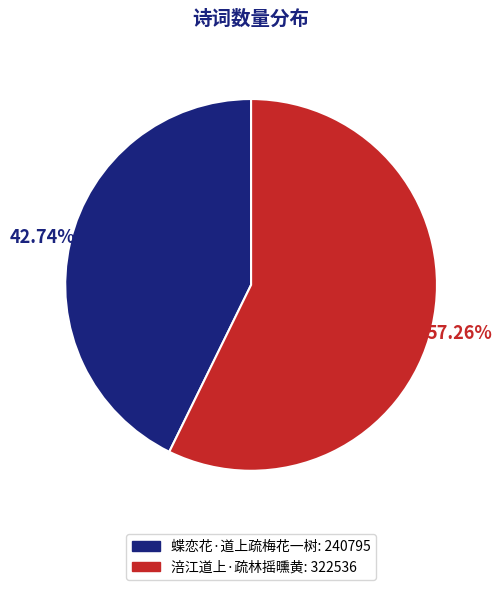

Rank the categories by value from lowest to highest.

蝶恋花·道上疏梅花一树, 涪江道上·疏林摇曛黄